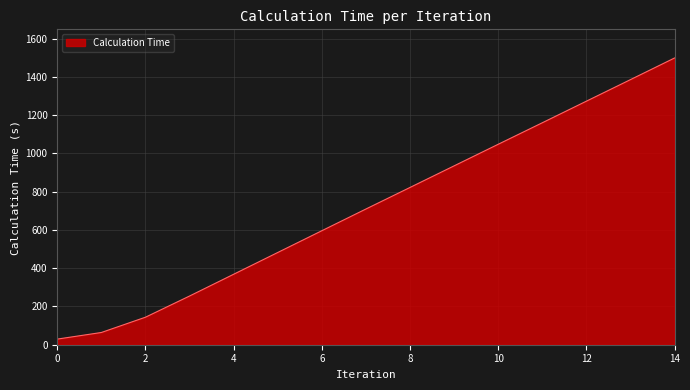

What is the difference between the maximum and minimum values?

1469.3